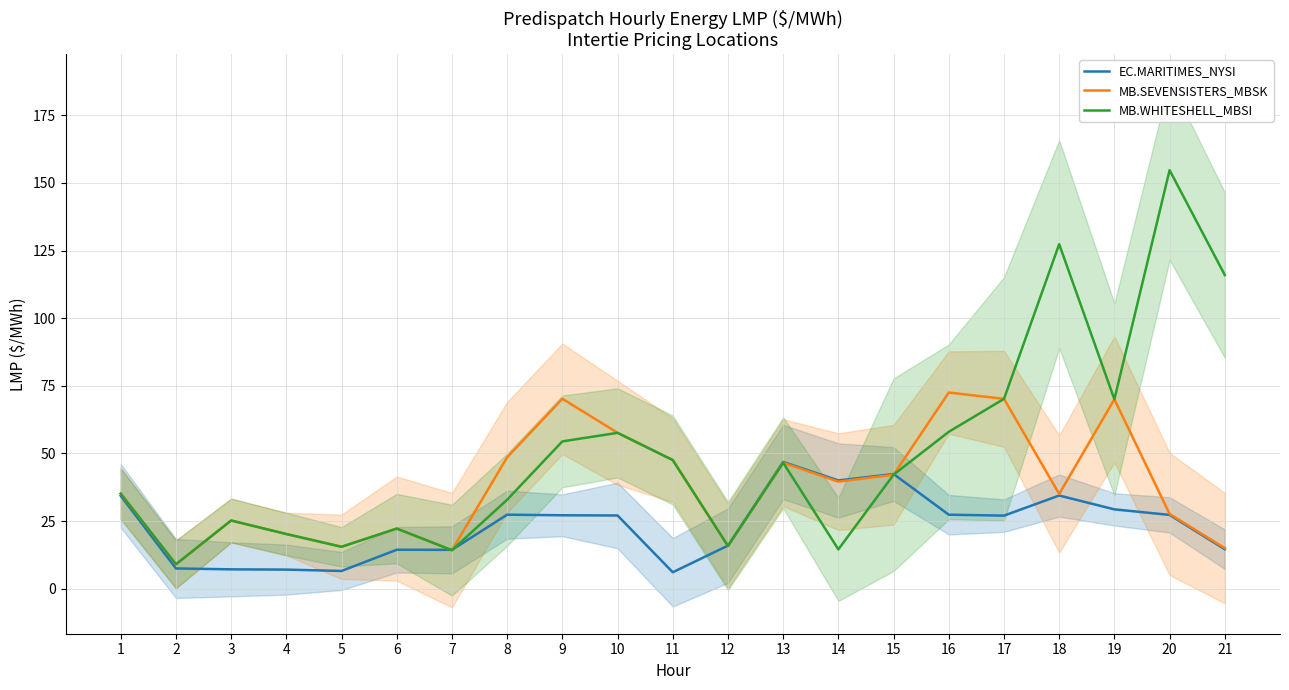

Reading left to right, list all the values displayed in this chart.

EC.MARITIMES_NYSI: 34.3	7.5	7.1	7.0	6.5	14.4	14.3	27.4	27.1	27.1	6.1	15.9	46.8	40.0	42.4	27.3	27.0	34.4	29.3	27.3	14.6
MB.SEVENSISTERS_MBSK: 35.1	9.0	25.2	20.2	15.5	22.2	14.2	48.6	70.2	57.6	47.5	15.8	46.6	39.6	42.1	72.5	70.2	35.0	70.0	27.6	15.0
MB.WHITESHELL_MBSI: 35.1	9.0	25.2	20.2	15.5	22.2	14.2	32.9	54.5	57.6	47.5	15.8	46.6	14.5	42.1	58.0	70.2	127.4	70.0	154.7	116.0